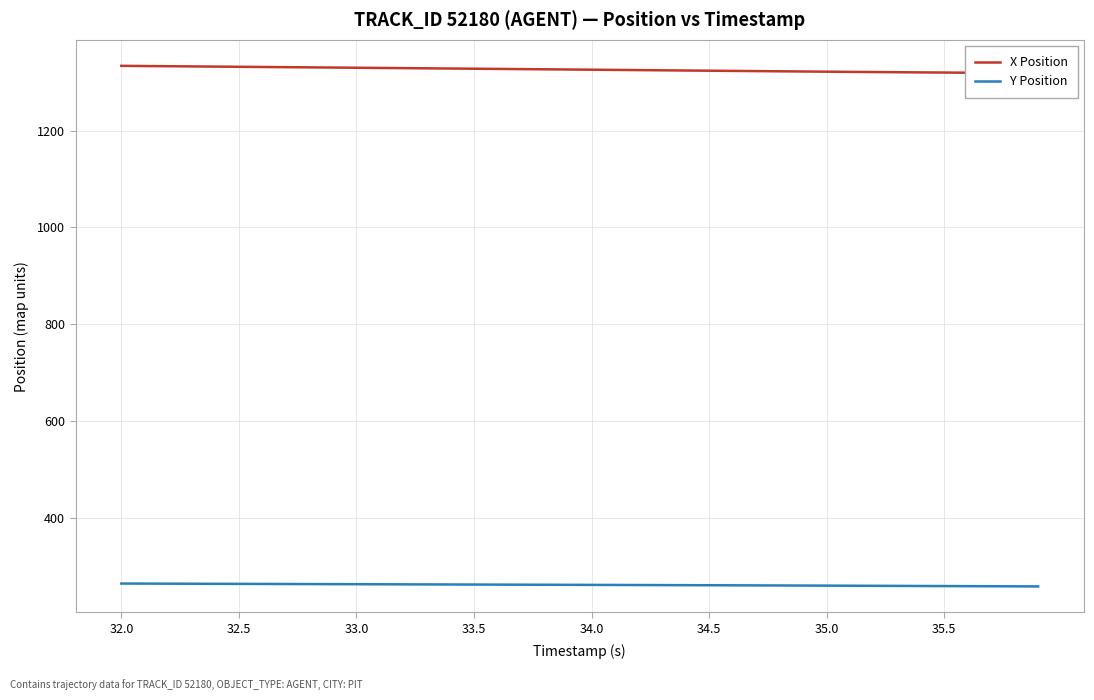

What is the lowest value of the Y Position series?

258.1